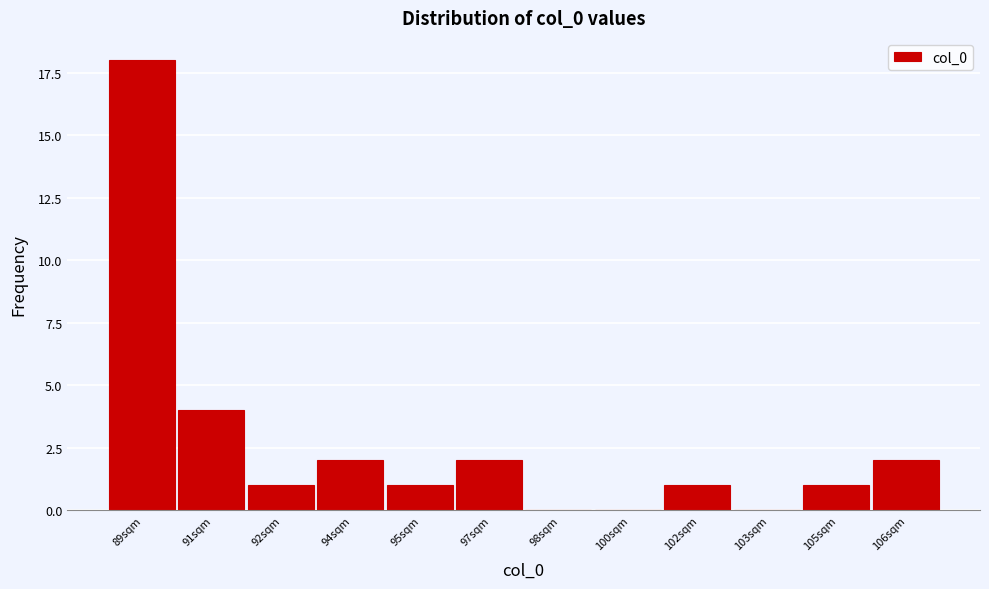

Reading right to left, list all the values displayed in this chart.

106sqm=2	105sqm=1	103sqm=0	102sqm=1	100sqm=0	98sqm=0	97sqm=2	95sqm=1	94sqm=2	92sqm=1	91sqm=4	89sqm=18